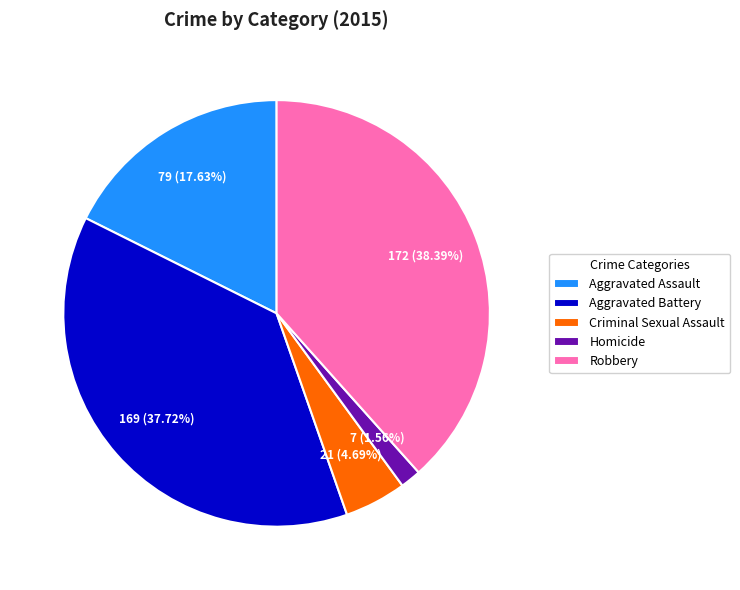

To the nearest percent, what percentage of the pie is Homicide?

2%